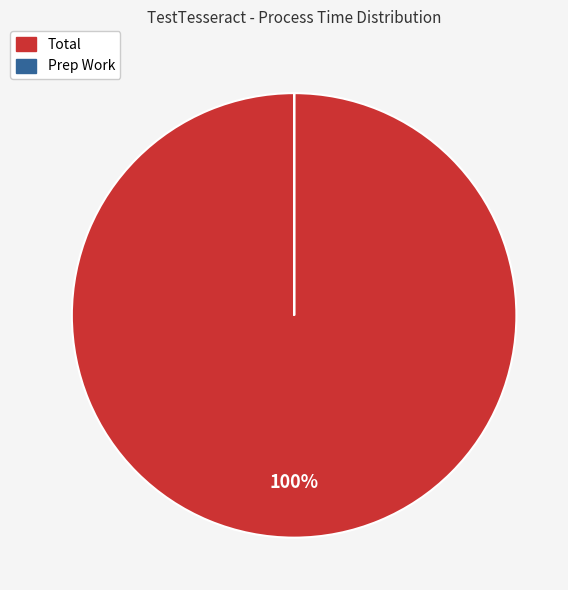

Which slice is the largest?

Total